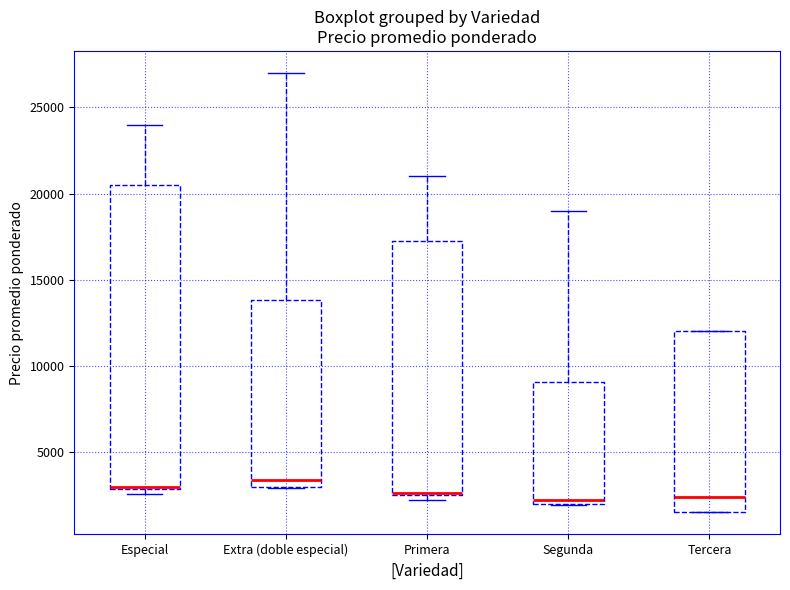

Reading left to right, read every box against the y-axis: the position of its median line, the range the box covers, and the ends of its whiskers. The values are not printed on the chart, so give them approximately, as read against the axis.

Especial: median 3000, box 3000 to 20500, whiskers 2500 to 24000
Extra (doble especial): median 3500, box 3000 to 14000, whiskers 3000 to 27000
Primera: median 2500, box 2500 to 17500, whiskers 2500 (just below the box's lower edge) to 21000
Segunda: median 2500, box 2000 to 9000, whiskers 2000 to 19000
Tercera: median 2500, box 1500 to 12000, whiskers 1500 to 12000